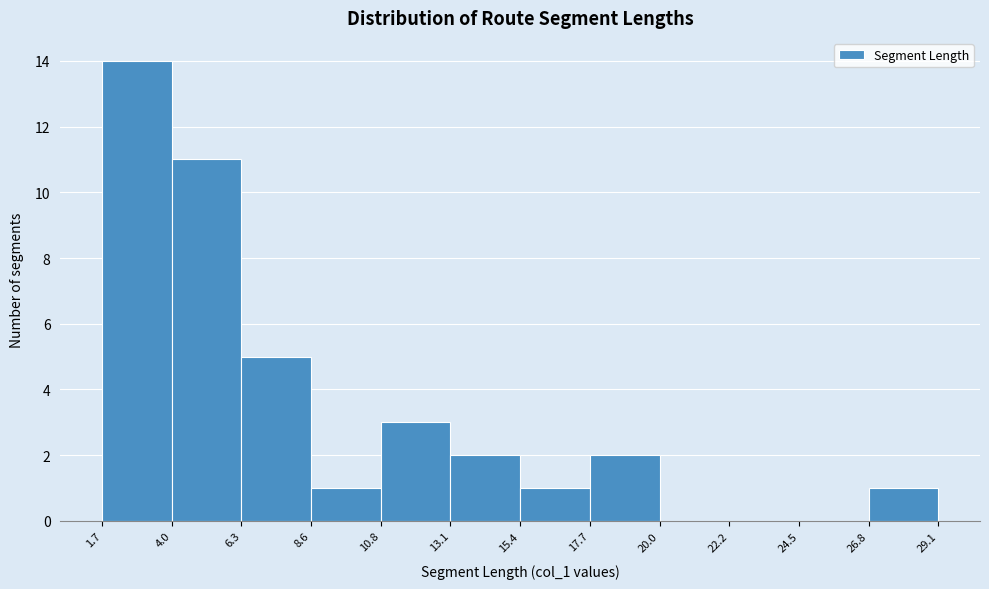

Reading left to right, transcribe this chart: for each bar, give the range it covers on the x-axis and its height. The values are not printed on the chart, so give them approximately, as read against the axis.

1.7 to 4.0: 14
4.0 to 6.3: 11
6.3 to 8.6: 5
8.6 to 10.8: 1
10.8 to 13.1: 3
13.1 to 15.4: 2
15.4 to 17.7: 1
17.7 to 20.0: 2
20.0 to 22.2: 0
22.2 to 24.5: 0
24.5 to 26.8: 0
26.8 to 29.1: 1